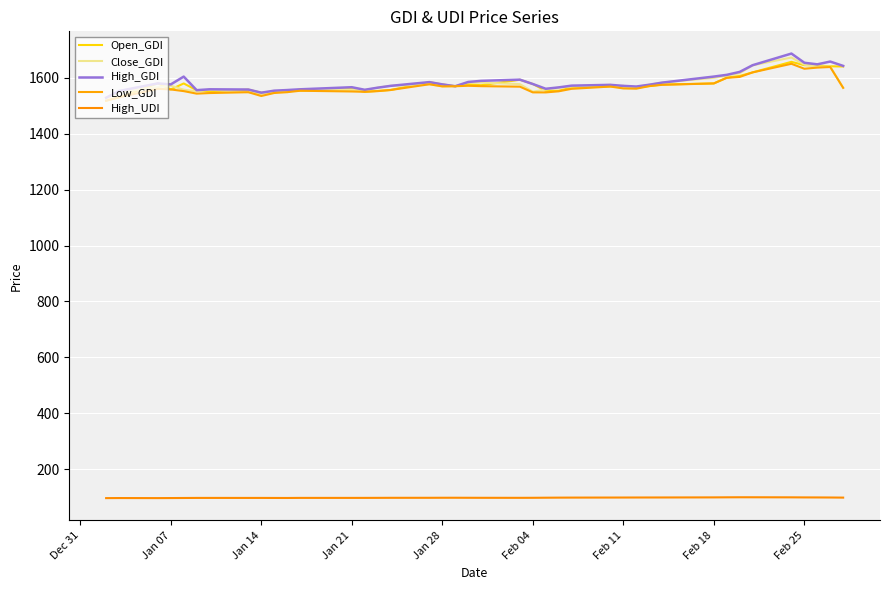

Rank the series by their maximum value, from lowest to highest.

High_UDI, Low_GDI, Open_GDI, Close_GDI, High_GDI